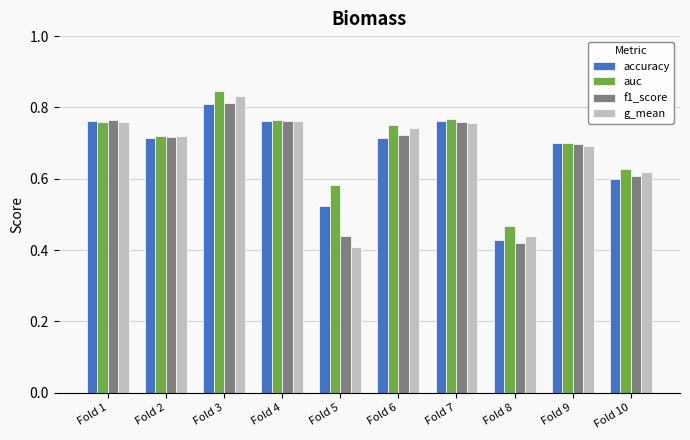

What is the total value across all series at Fold 4?

3.1